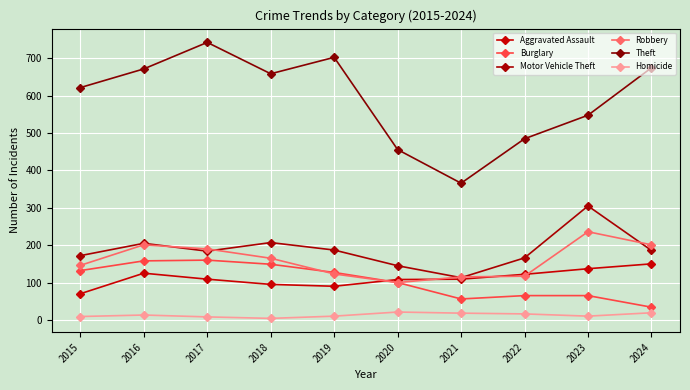

What is the minimum value for Homicide?

4